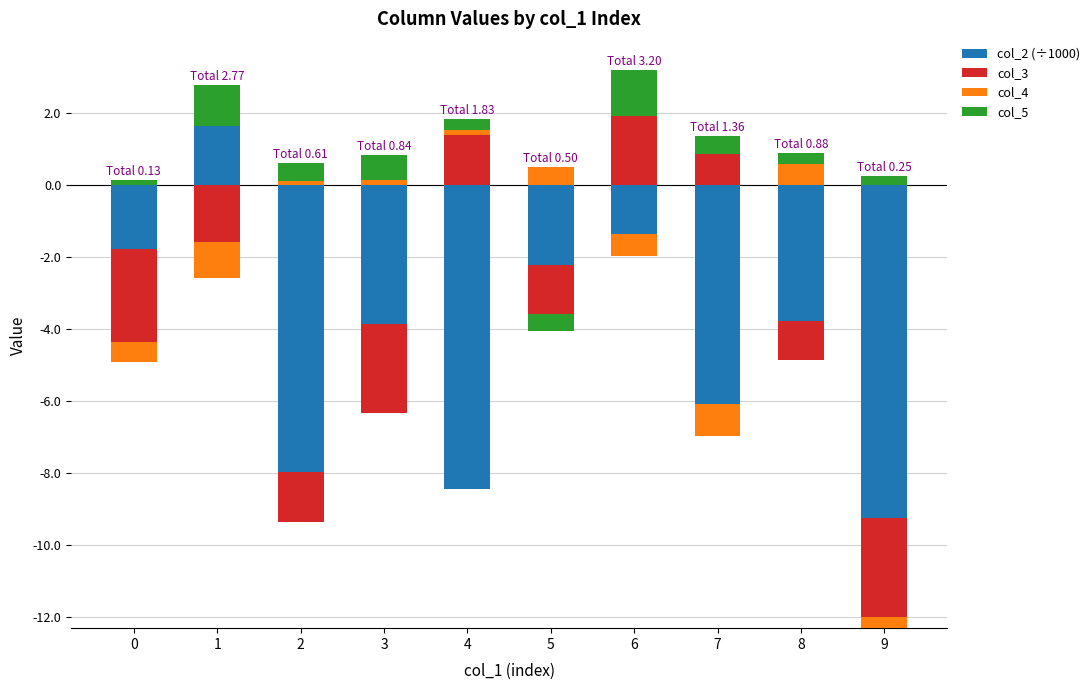

How many groups of bars are there?

10